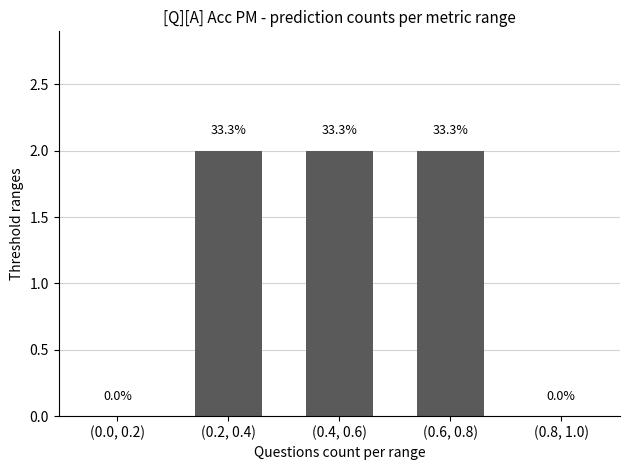

What is the label of the 3rd bar from the left?

(0.4, 0.6)